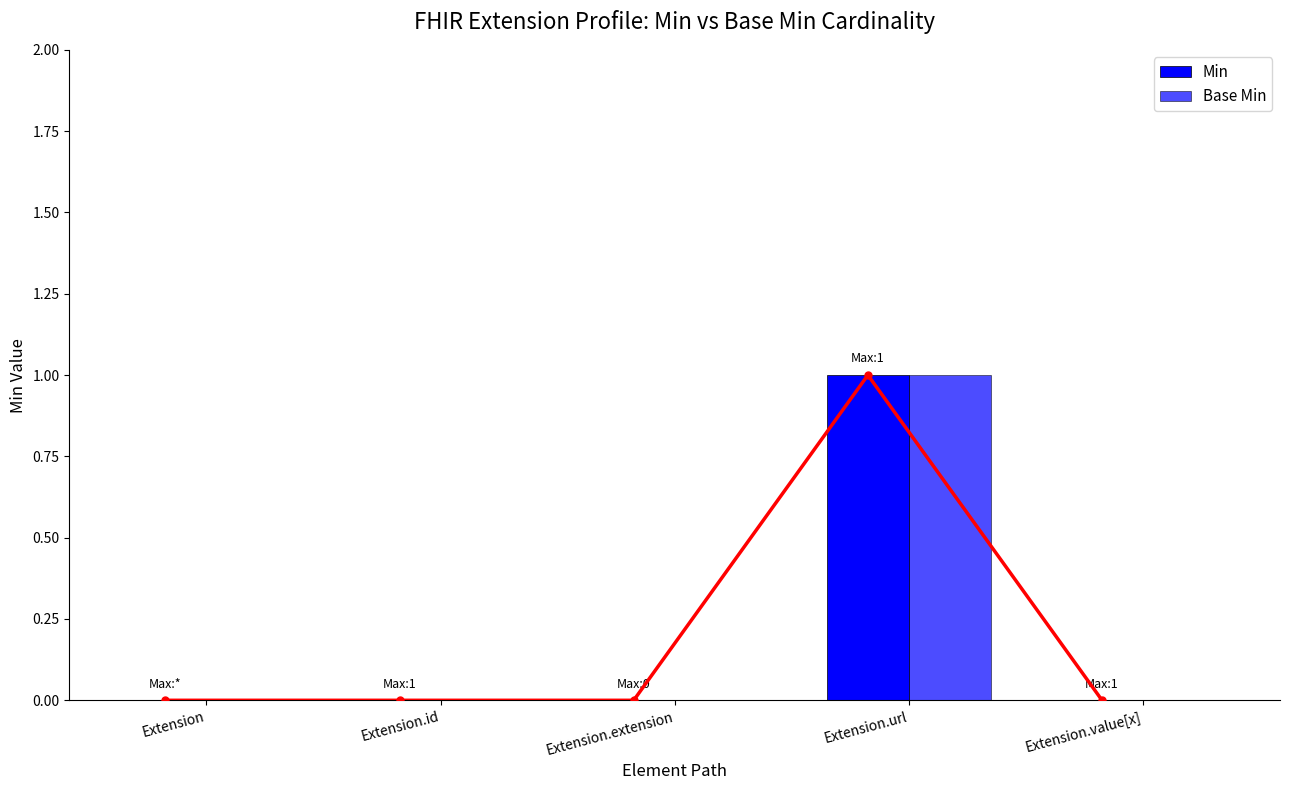

What is the sum of the Min values at Extension.url and Extension?

1